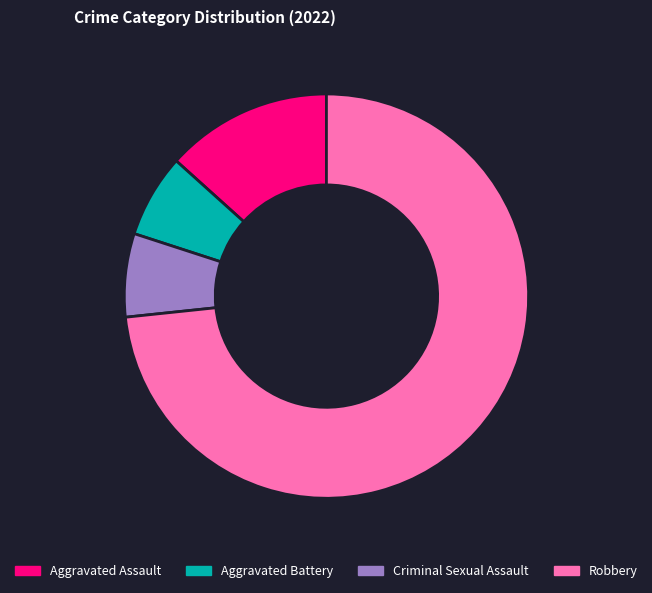

Combined, do Robbery and Aggravated Assault account for over 50%?

Yes